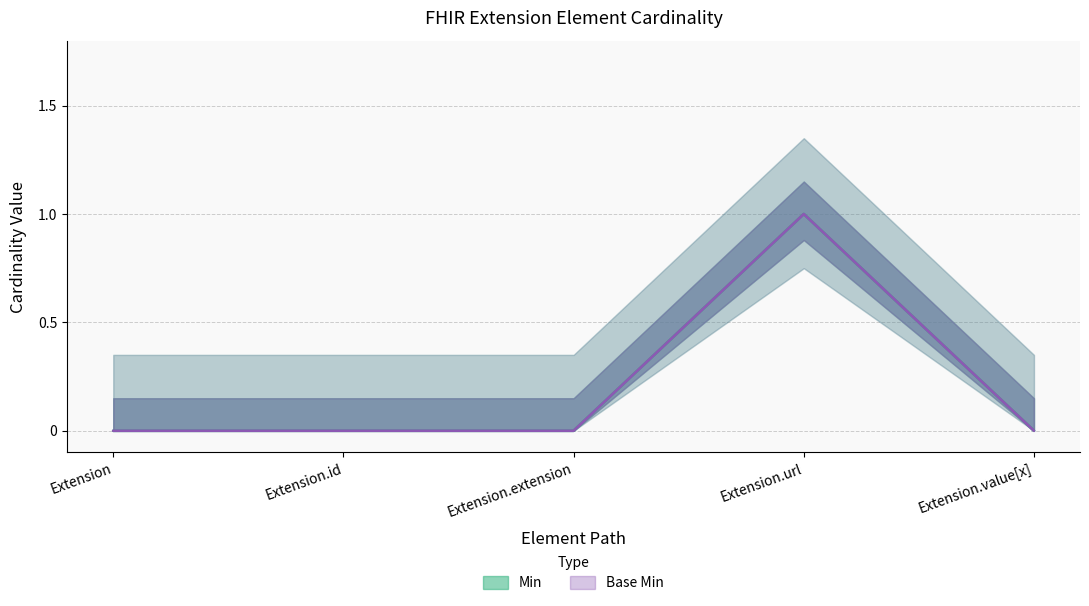

Rank the series at Extension.url from highest to lowest value.

Min, Base Min